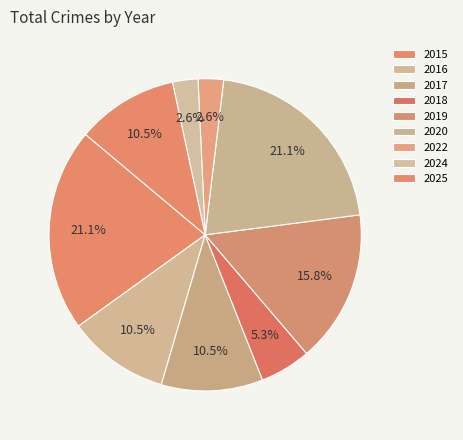

What percentage is the 2017 slice, to the nearest percent?

11%